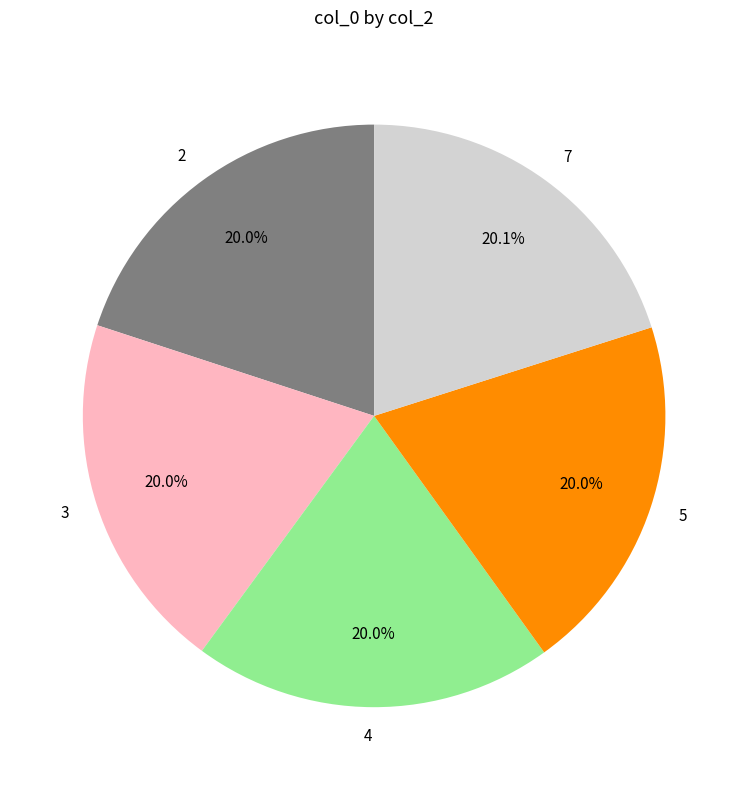

Does 4 represent more than half of the total?

No